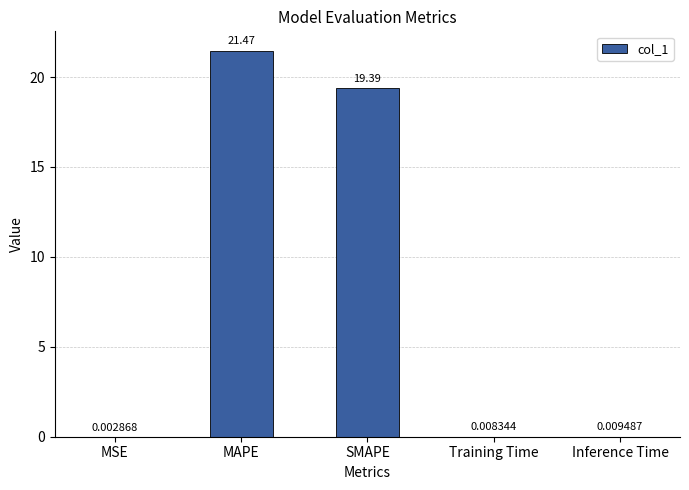

What is the change in value from MSE to SMAPE?

+19.4